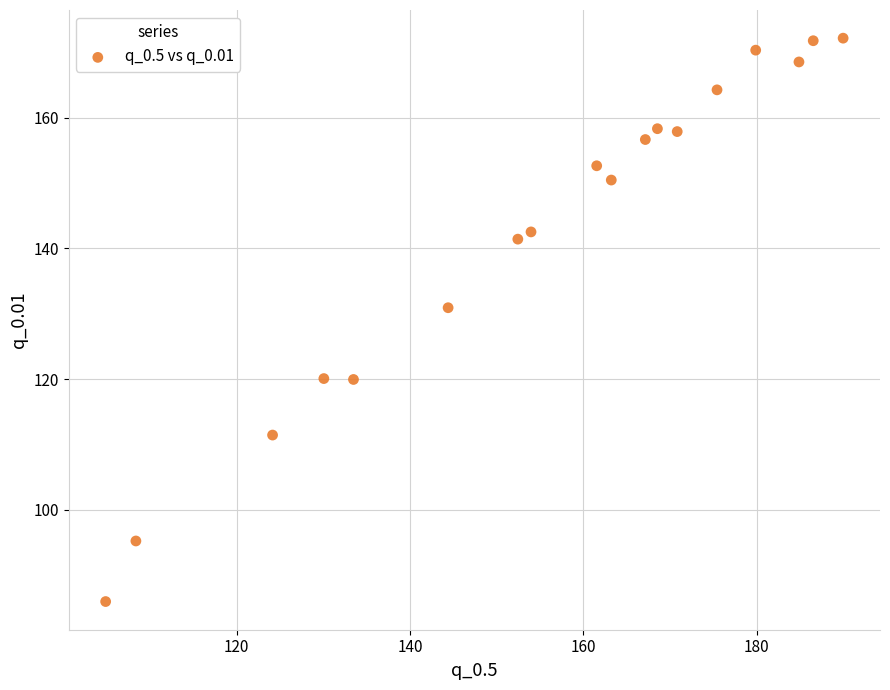

What Y value in the scatter plot is closest to 129?

130.9